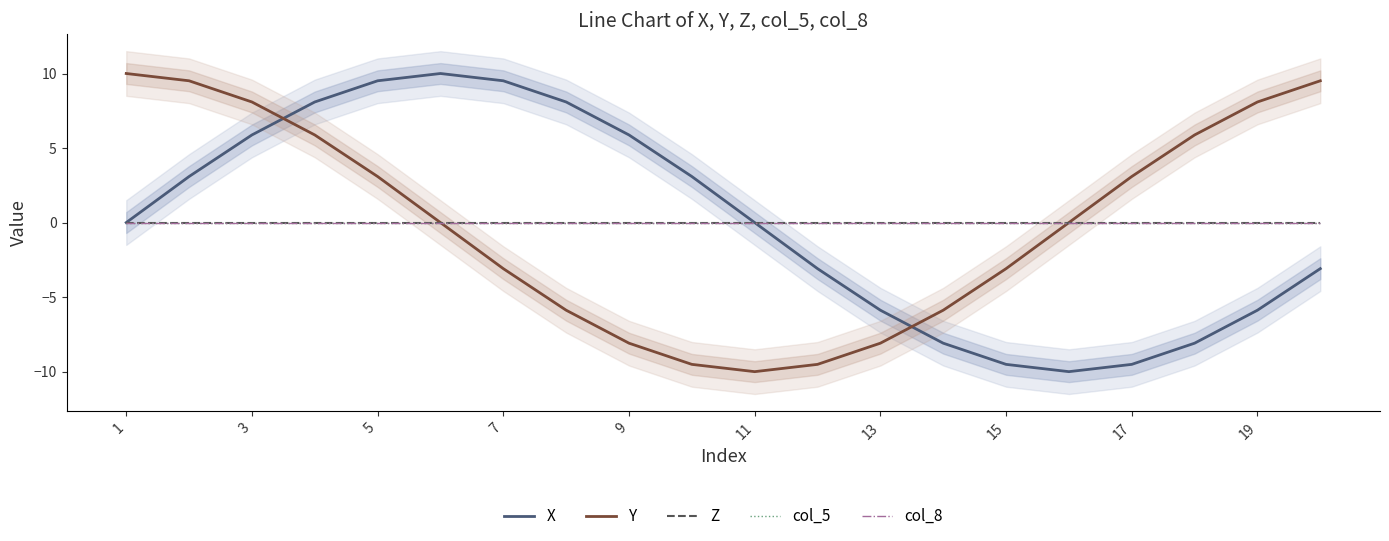

The X series shows 2.3 at 11. True or false?

False